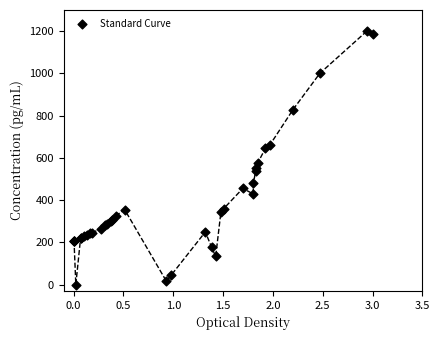

What Y value in the scatter plot is closest to 600?

576.2